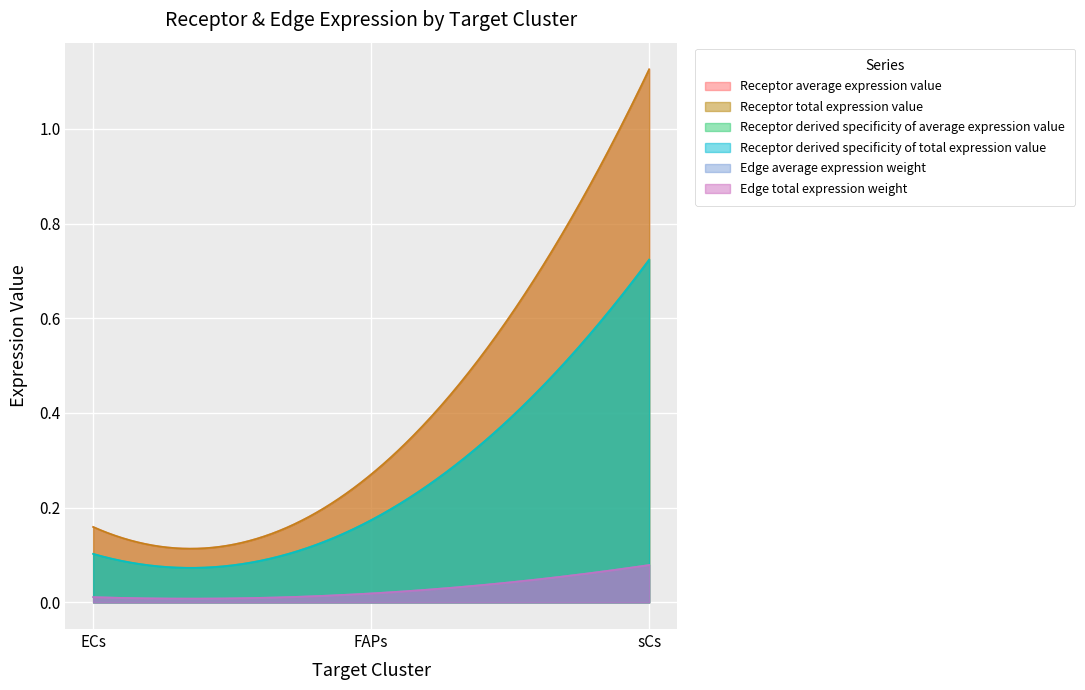

What is the difference between the highest and lowest values at sCs?

1.0